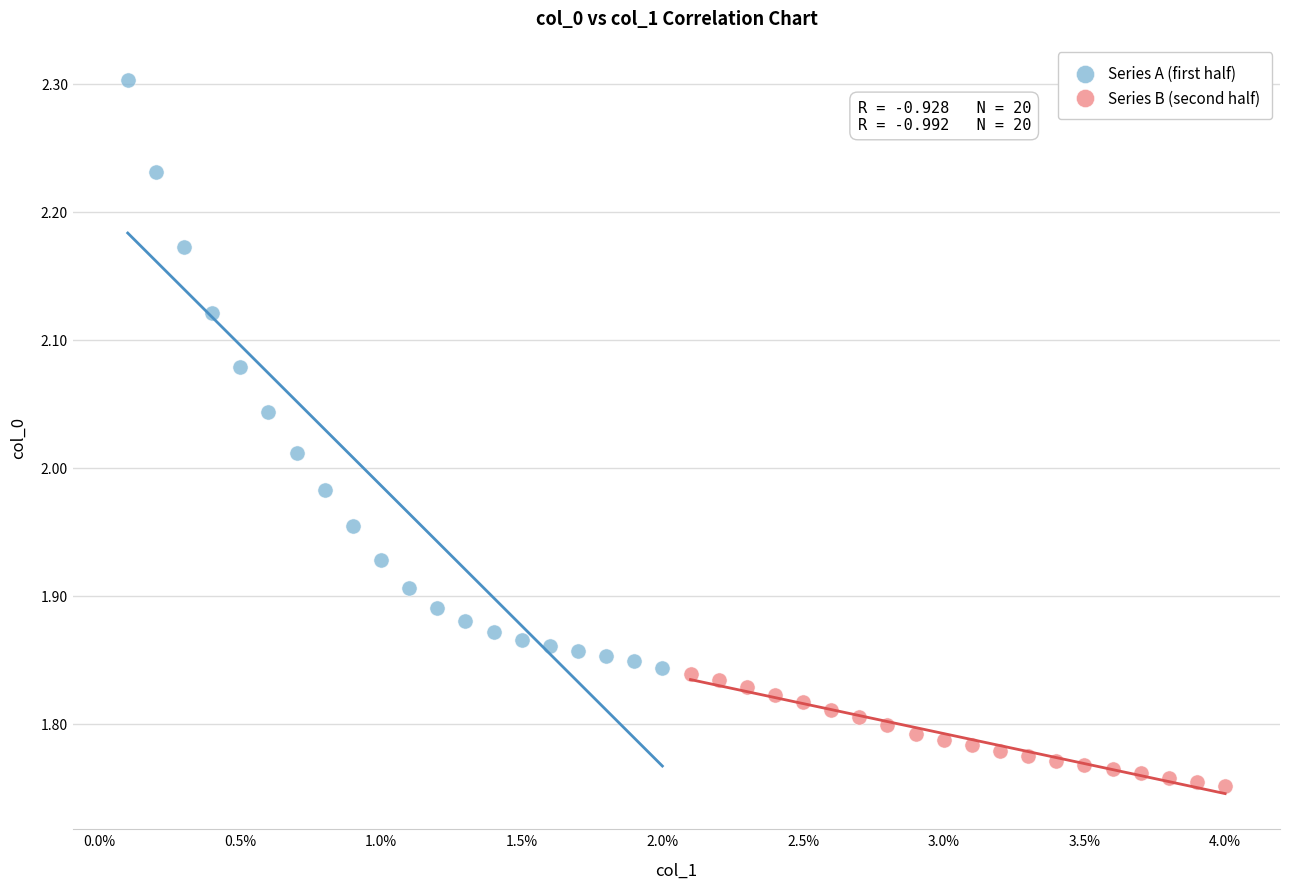

Which series contains the lowest Y value?

Series B (second half)